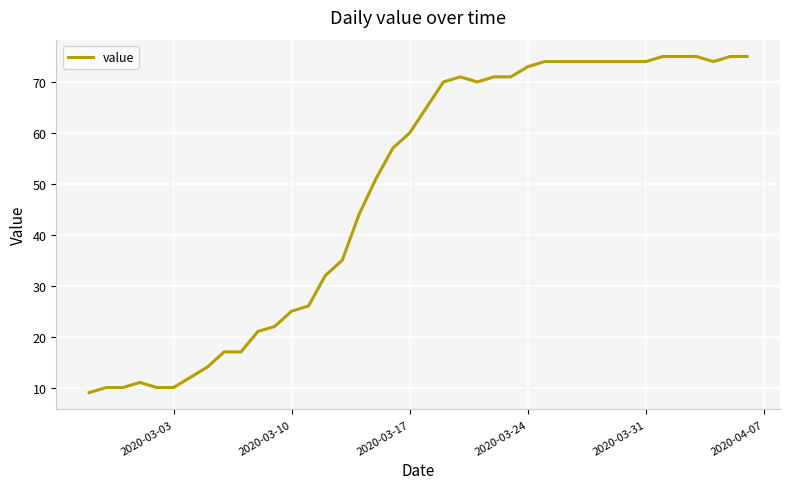

What is the smallest value displayed?

9